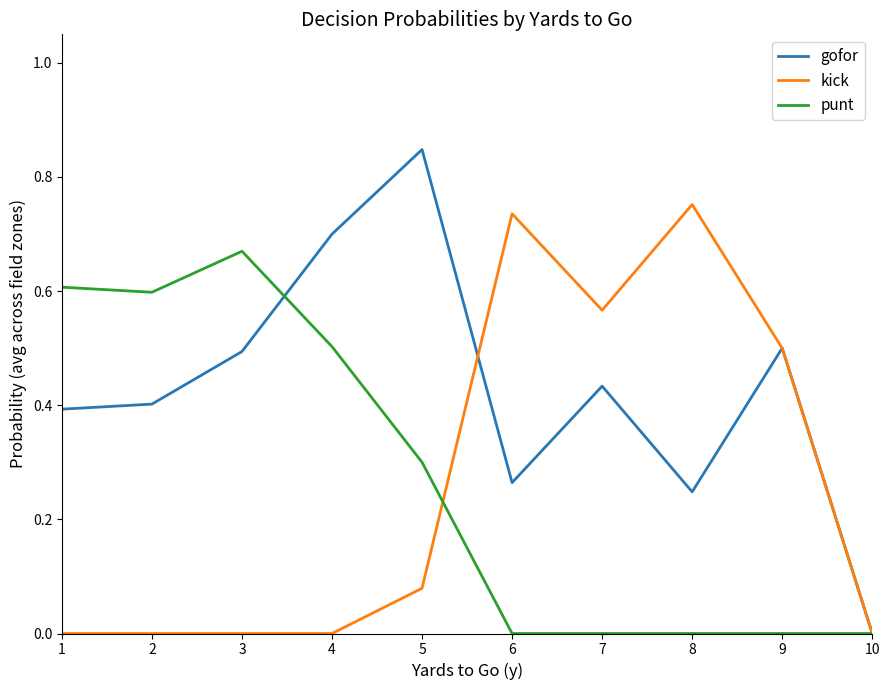

At which label does punt reach its peak?

3